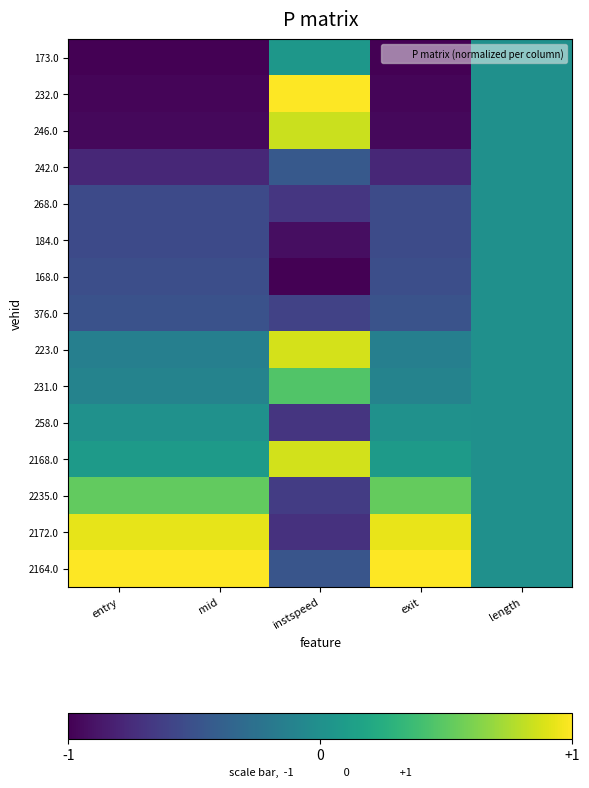

List the series in order of their peak value, lowest first.

242.0, 268.0, 184.0, 168.0, 376.0, 258.0, 173.0, 231.0, 2235.0, 246.0, 2168.0, 223.0, 2172.0, 232.0, 2164.0